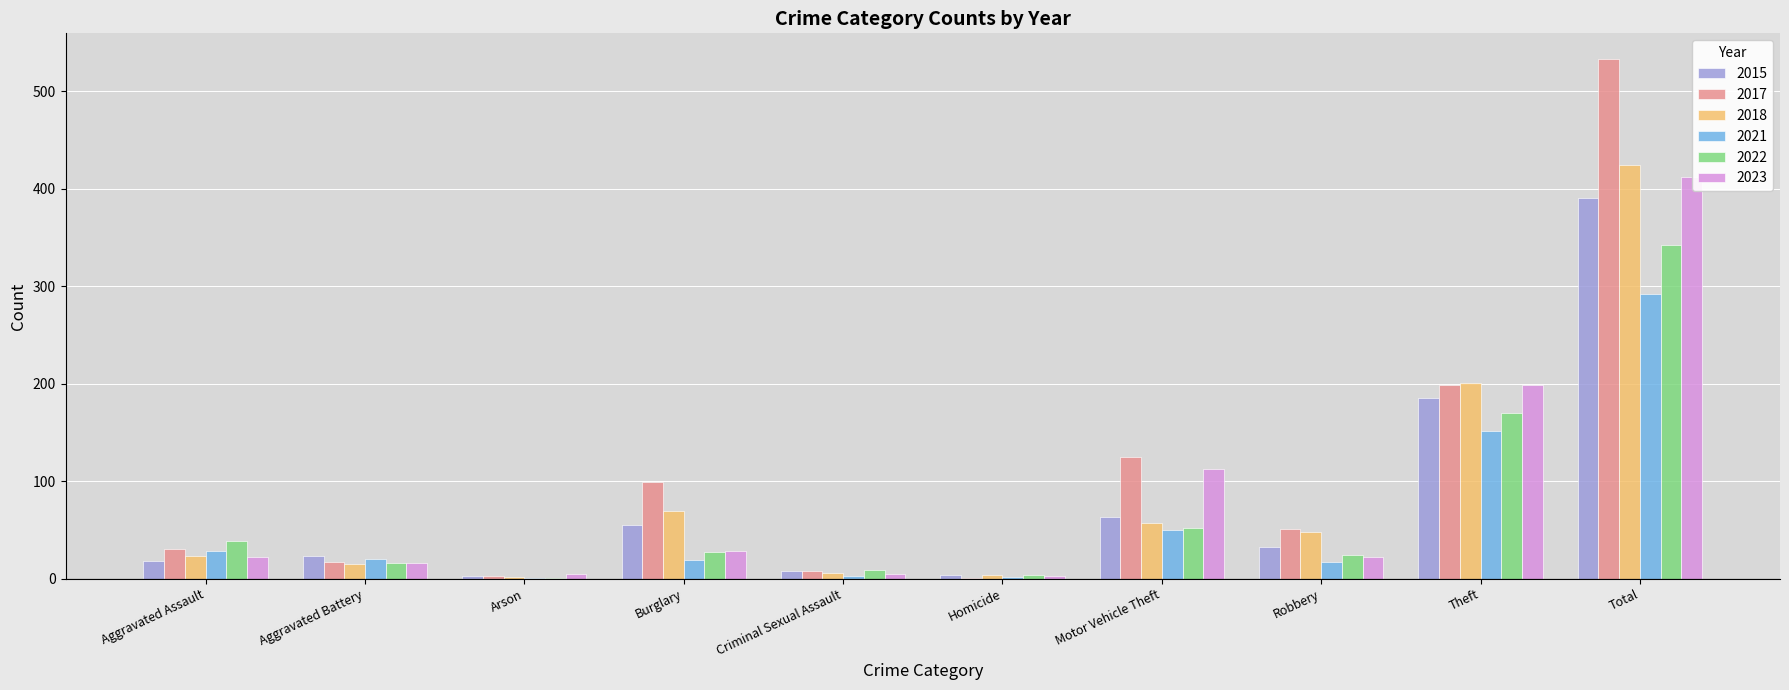

What are all the series names shown in the legend?

2015, 2017, 2018, 2021, 2022, 2023